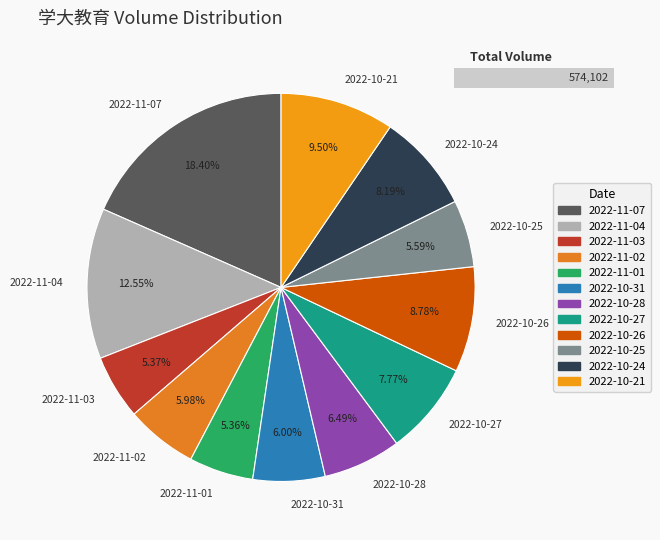

Is there a majority slice in this chart?

No